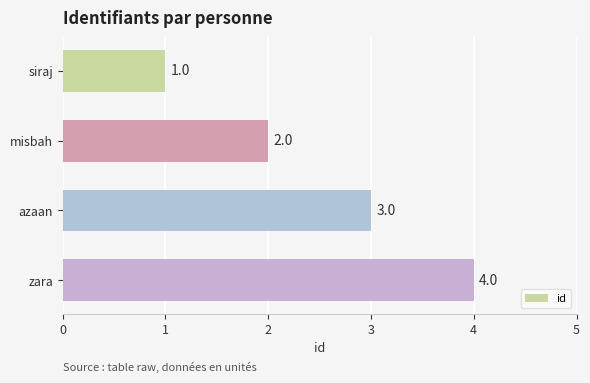

The chart shows a value of 3 at azaan. True or false?

True